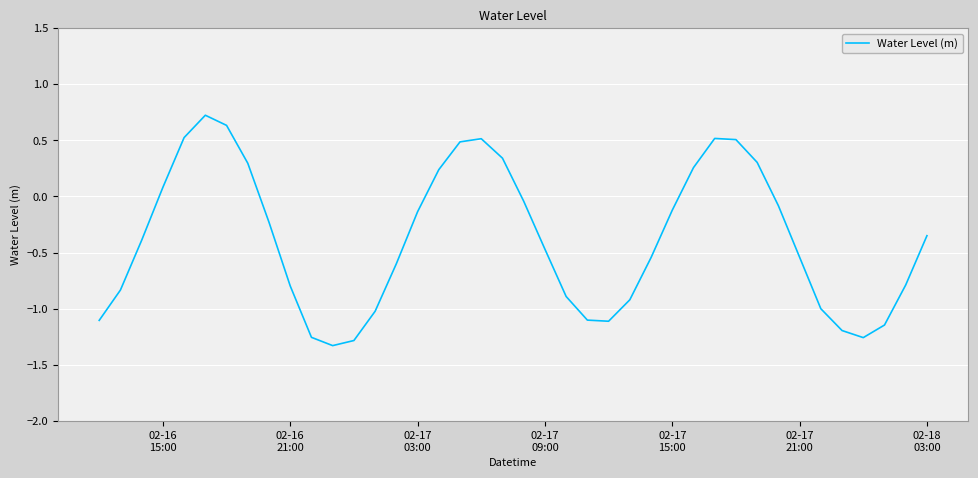

What is the difference between the maximum and minimum values?

2.1